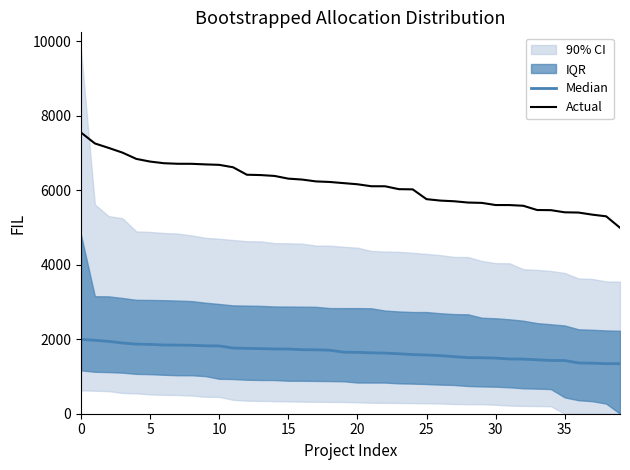

Does the chart display data point markers on the line(s)?

No